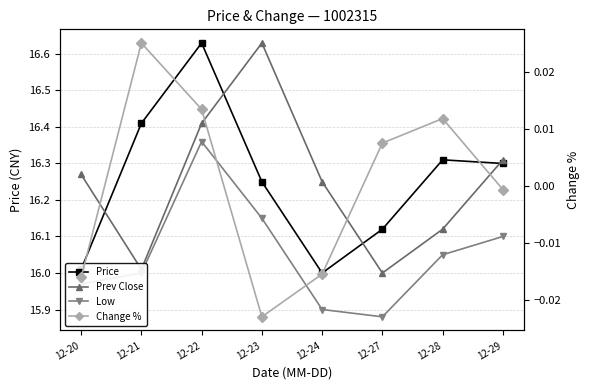

What is the spread (max minus min) of values at 12-28?

16.3